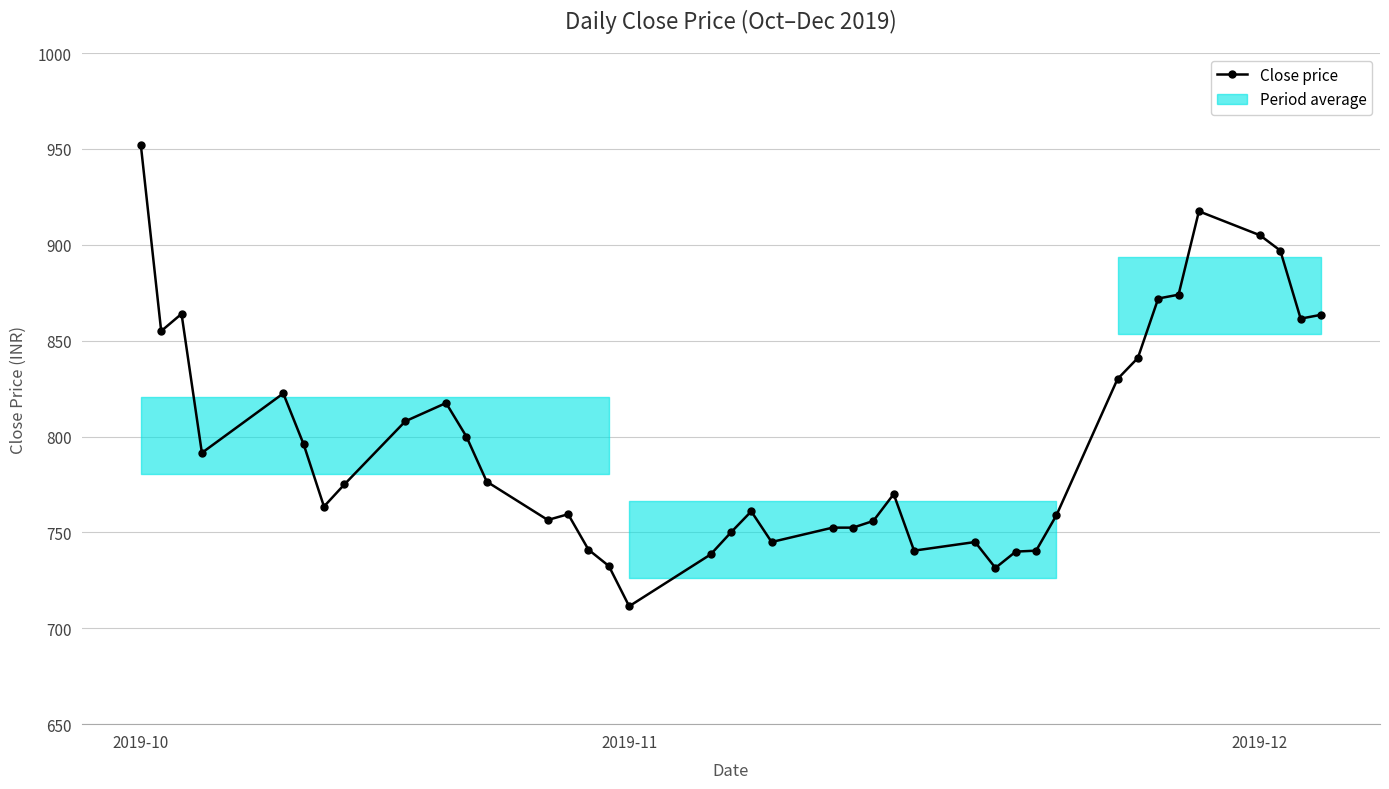

What is the value of the 12th point from the left?

776.5